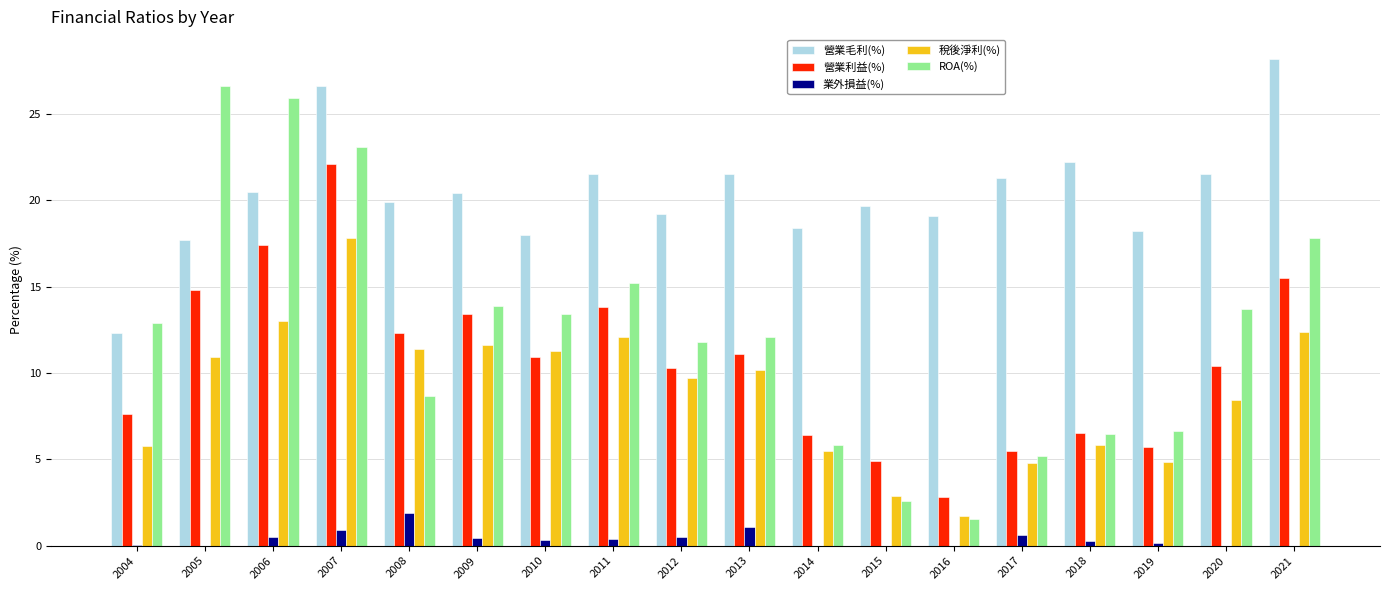

At which label does 業外損益(%) reach its peak?

2008